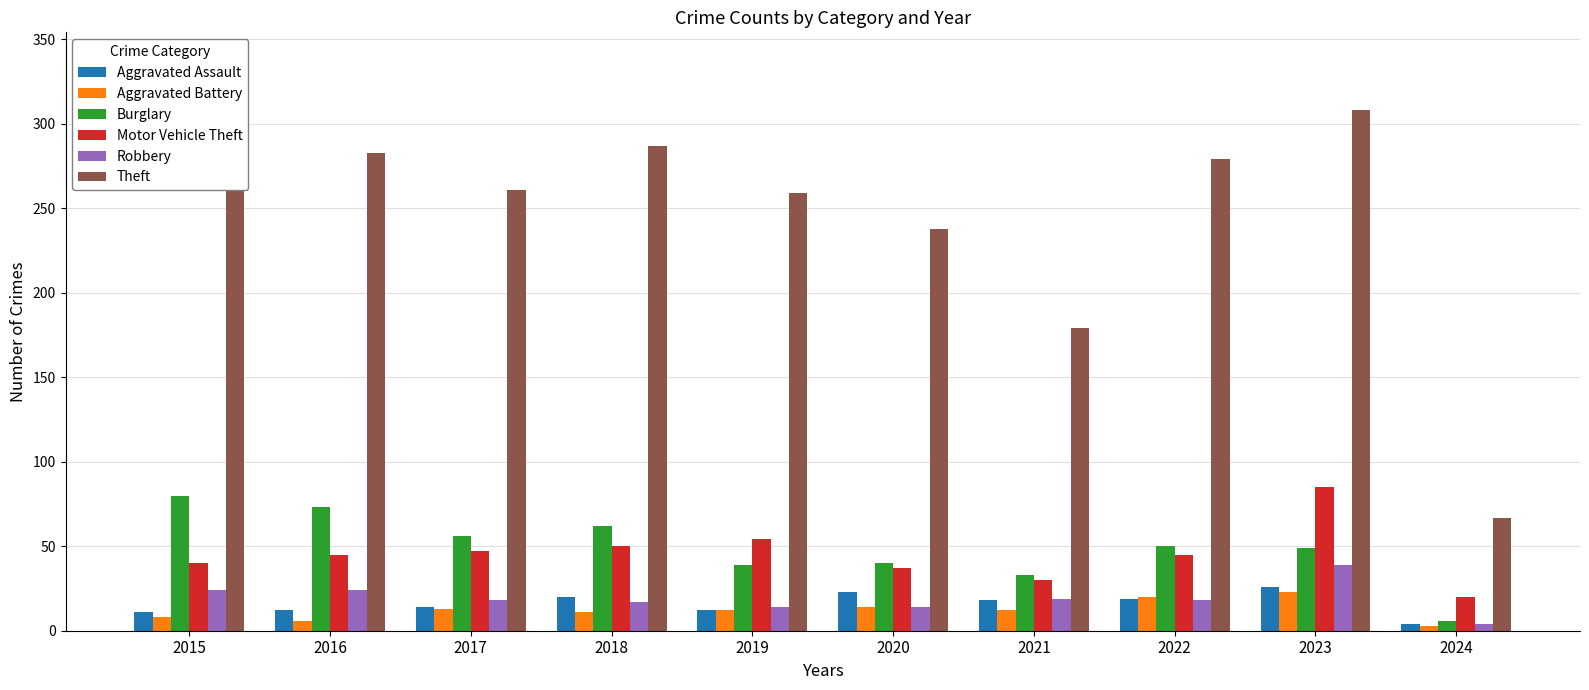

What is the total value across all series at 2017?

409